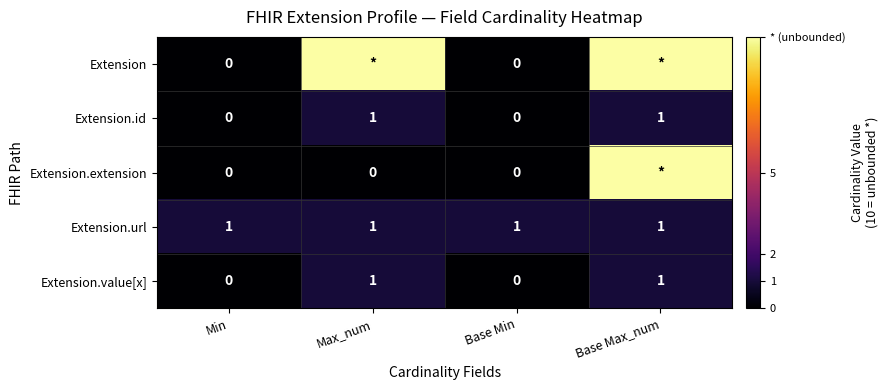

How many Extension.id values are between 0 and 1?

4